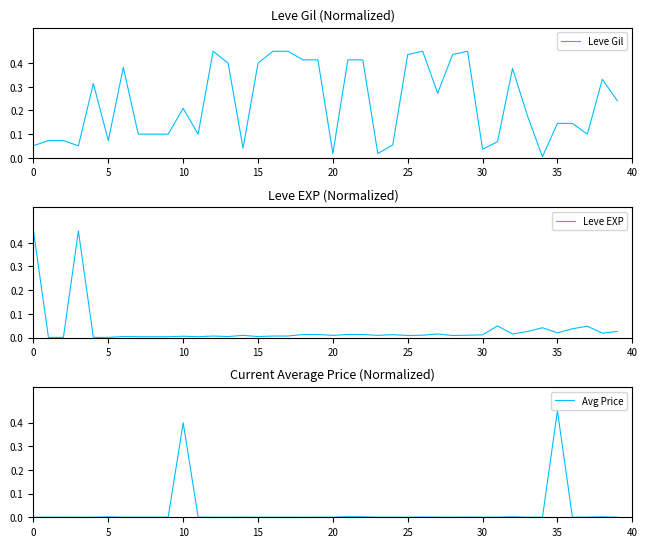

Reading left to right, transcribe all the data shown in this chart.

Leve Gil: 0.1	0.1	0.1	0.1	0.3	0.1	0.4	0.1	0.1	0.1	0.2	0.1	0.5	0.4	0.0	0.4	0.5	0.5	0.4	0.4	0.0	0.4	0.4	0.0	0.1	0.4	0.5	0.3	0.4	0.5	0.0	0.1	0.4	0.2	0.0	0.1	0.1	0.1	0.3	0.2
Leve EXP: 0.5	0.0	0.0	0.5	0.0	0.0	0.0	0.0	0.0	0.0	0.0	0.0	0.0	0.0	0.0	0.0	0.0	0.0	0.0	0.0	0.0	0.0	0.0	0.0	0.0	0.0	0.0	0.0	0.0	0.0	0.0	0.0	0.0	0.0	0.0	0.0	0.0	0.0	0.0	0.0
Avg Price: 0.0	0.0	0.0	0.0	0.0	0.0	0.0	0.0	0.0	0.0	0.4	0.0	0.0	0.0	0.0	0.0	0.0	0.0	0.0	0.0	0.0	0.0	0.0	0.0	0.0	0.0	0.0	0.0	0.0	0.0	0.0	0.0	0.0	0.0	0.0	0.5	0.0	0.0	0.0	0.0